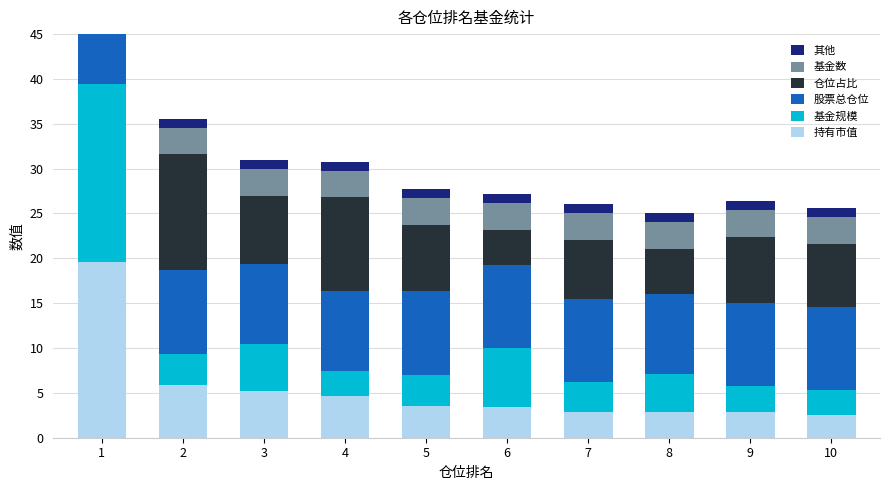

What is the greatest value displayed?

19.8